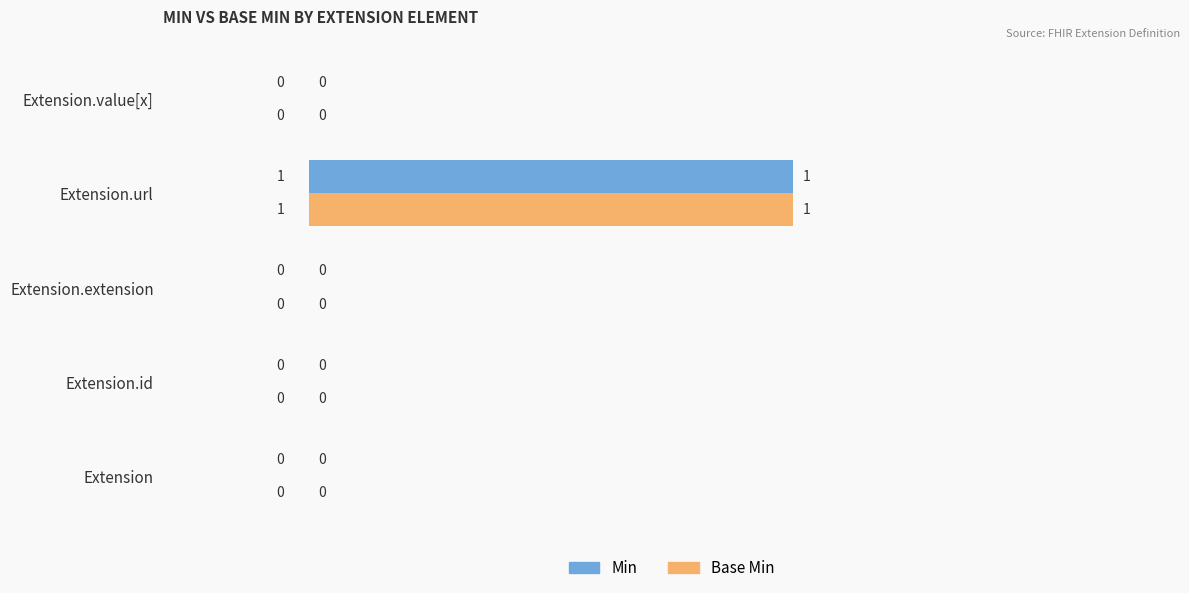

How many distinct data groups are displayed?

2